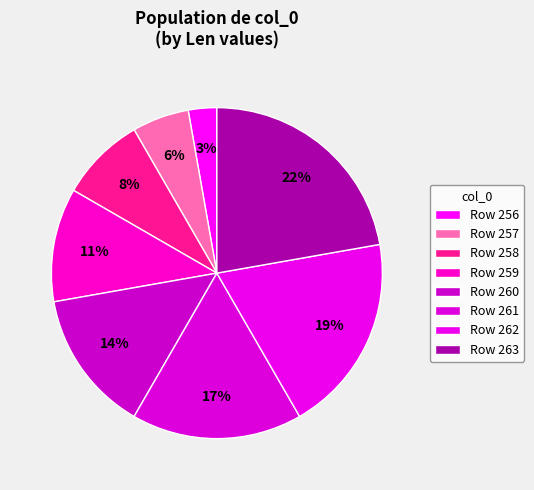

How many segments does this pie chart have?

8